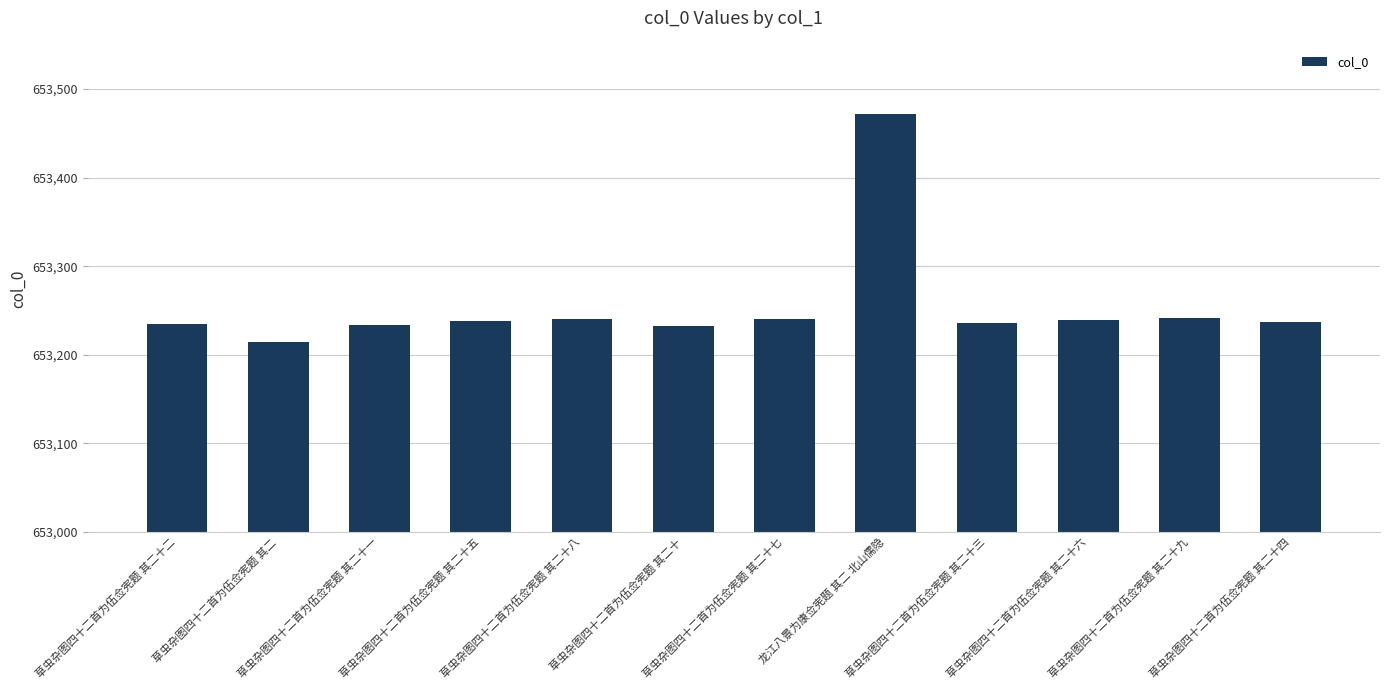

Does the chart contain stacked bars?

No